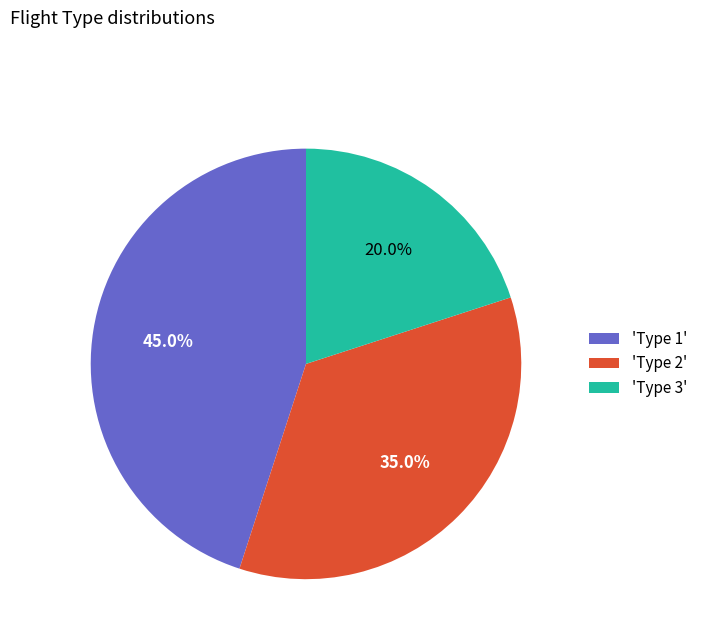

How many segments does this pie chart have?

3